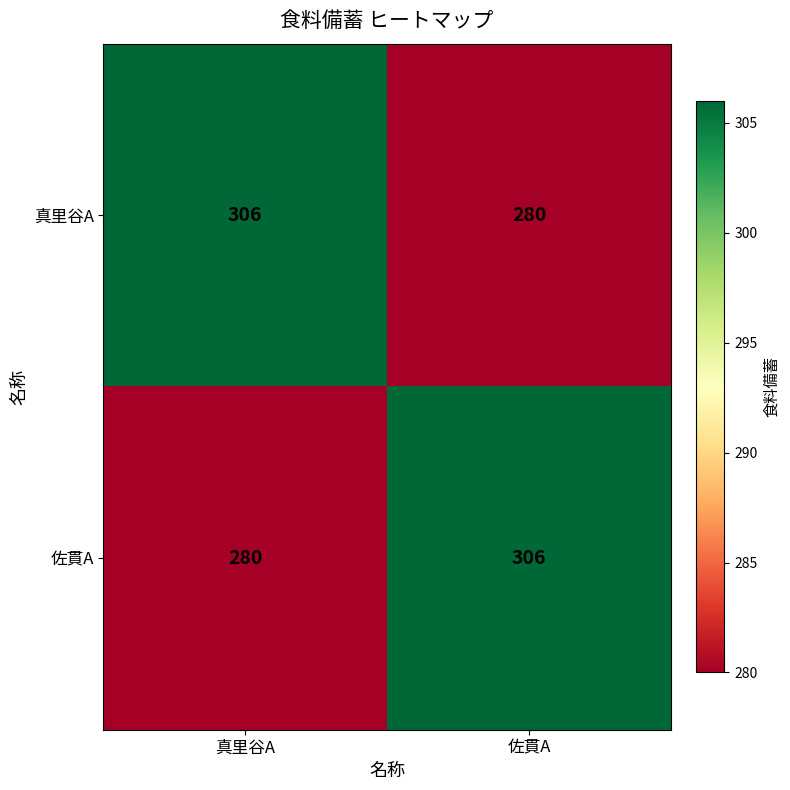

How many series are shown in this chart?

2